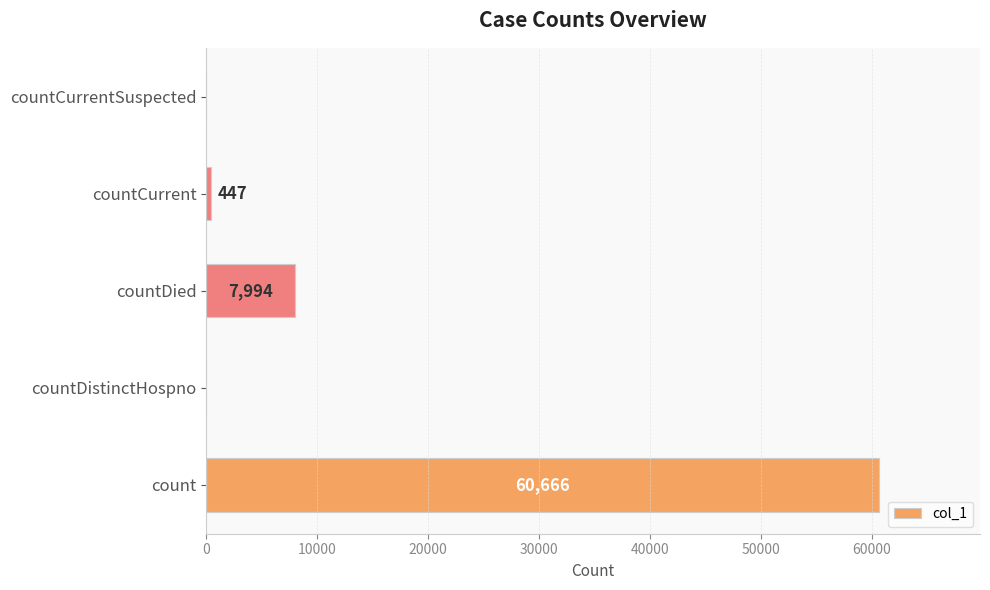

Between countCurrent and countCurrentSuspected, which is larger?

countCurrent